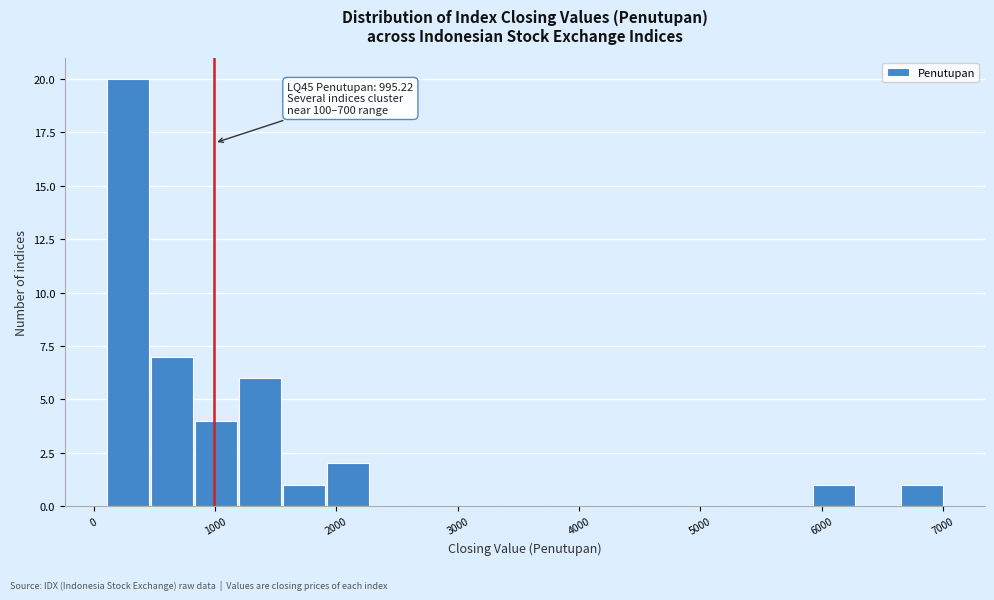

Around what value on the x-axis is the tallest bar? Give the approximate position of its centre, as read against the axis.

300